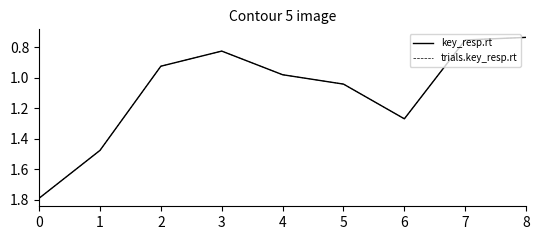

What is the difference between the maximum and minimum values in the trials.key_resp.rt series?

1.1